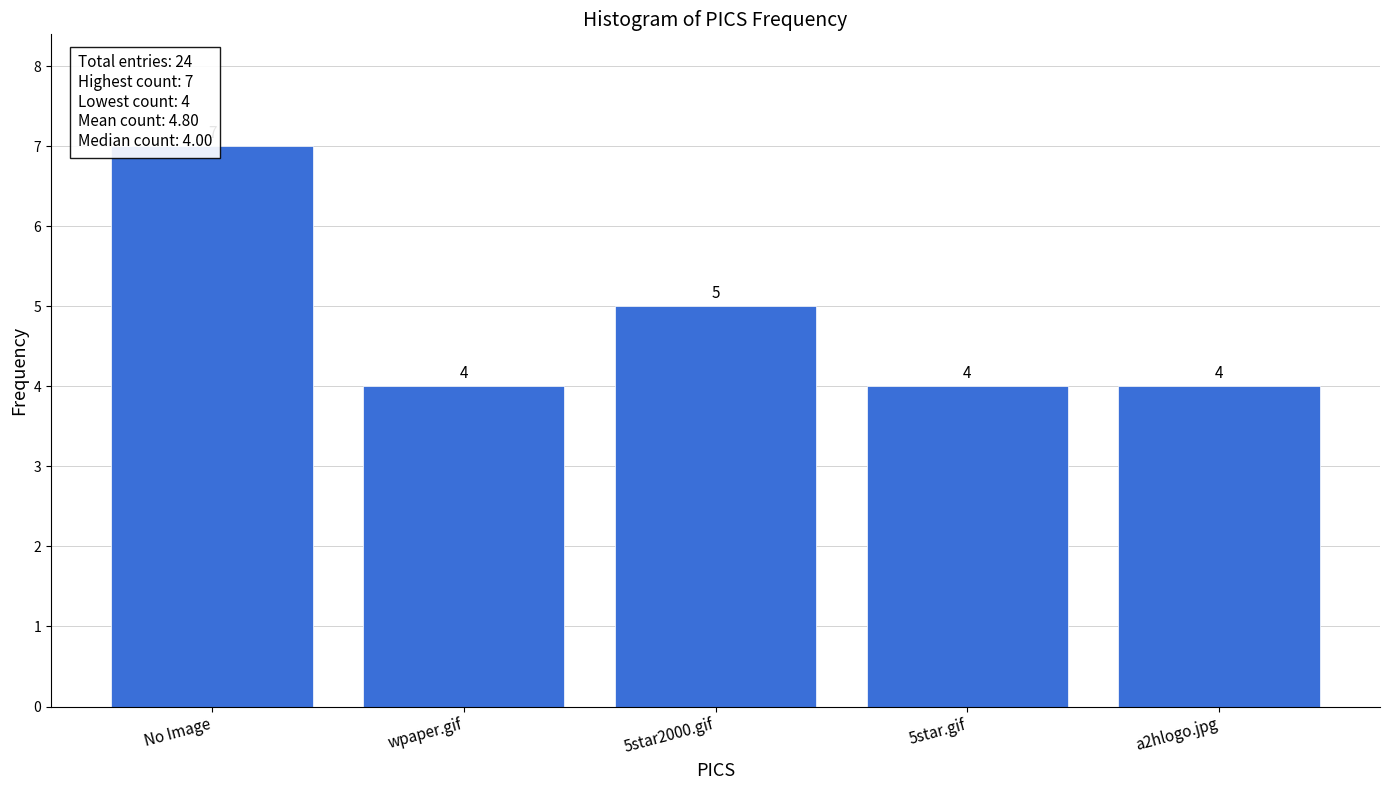

Reading right to left, transcribe all the data shown in this chart.

a2hlogo.jpg=4	5star.gif=4	5star2000.gif=5	wpaper.gif=4	No Image=7